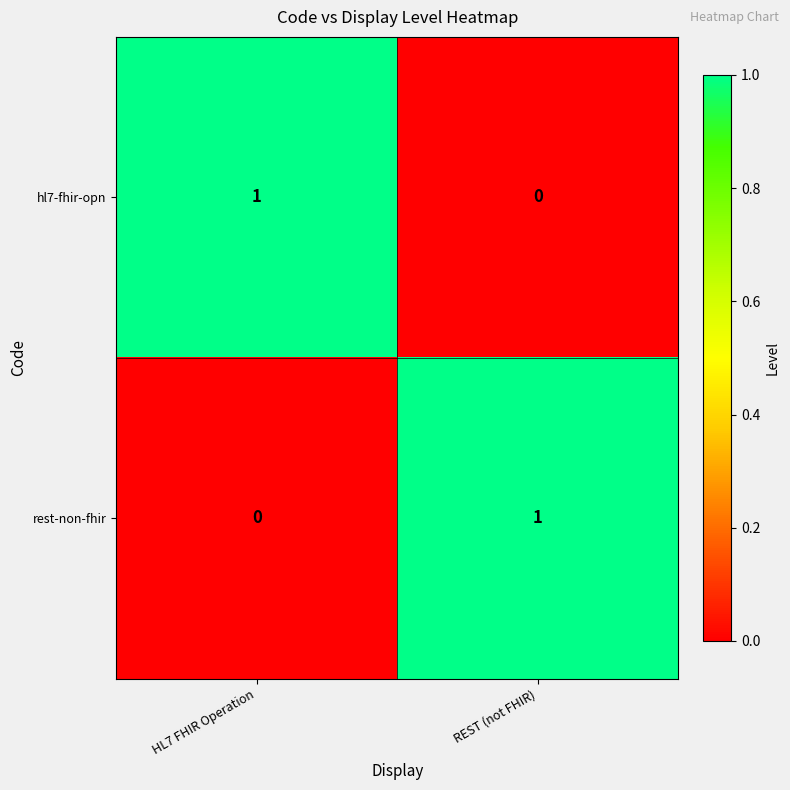

Where is hl7-fhir-opn nearest to the value 0?

REST (not FHIR)